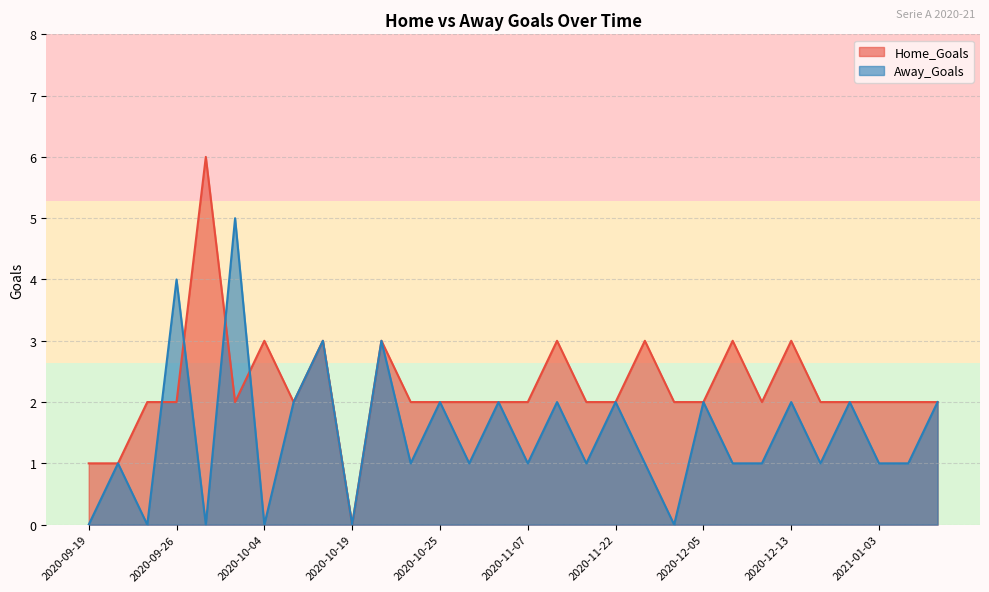

What is the sum of all Away_Goals values?

44